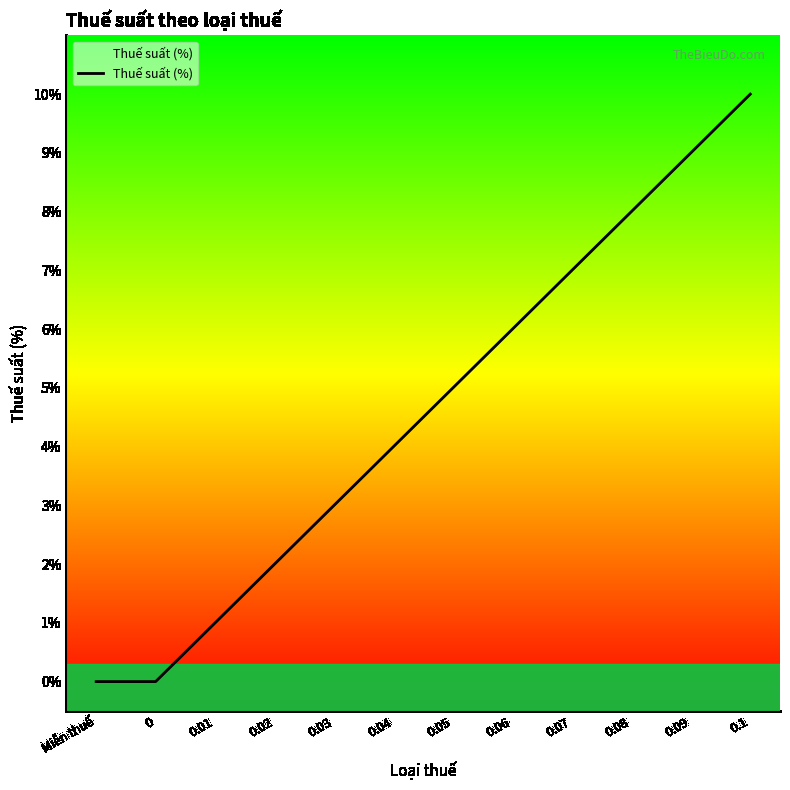

The chart shows a value of 4 at 0.04. True or false?

True